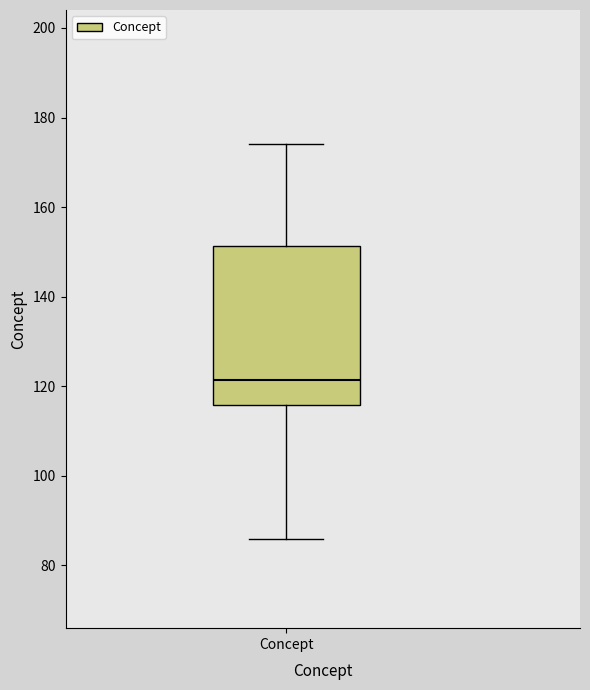

Read this box plot against the y-axis: the position of the median line, the range covered by the box, and the ends of both whiskers. The values are not printed on the chart, so give them approximately, as read against the axis.

median 122, box 116 to 152, whiskers 86 to 174